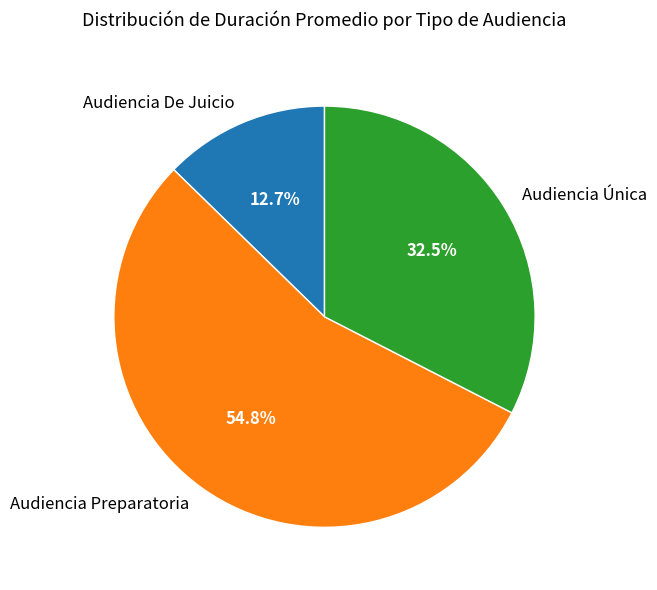

How much of the chart is everything except Audiencia Única?

67.5%